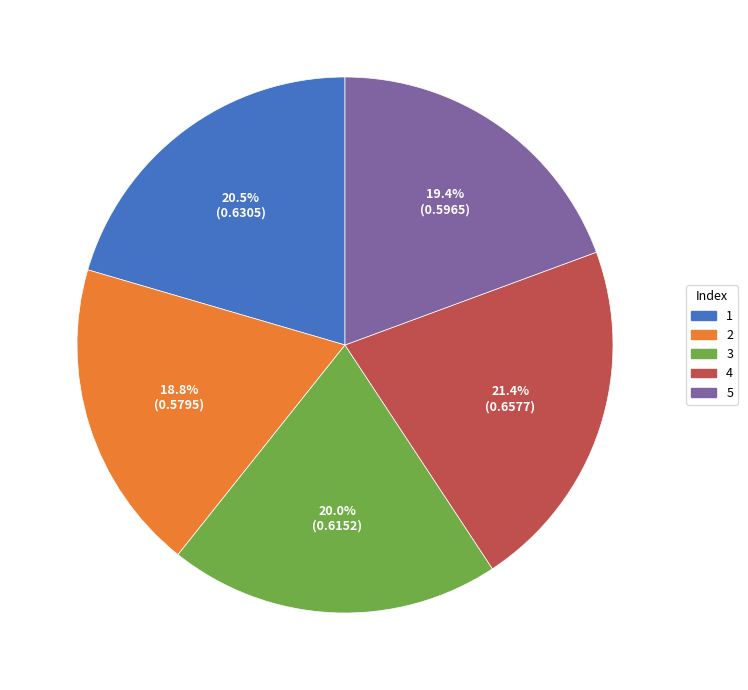

What is the total percentage of 2 and 4?

40.2%